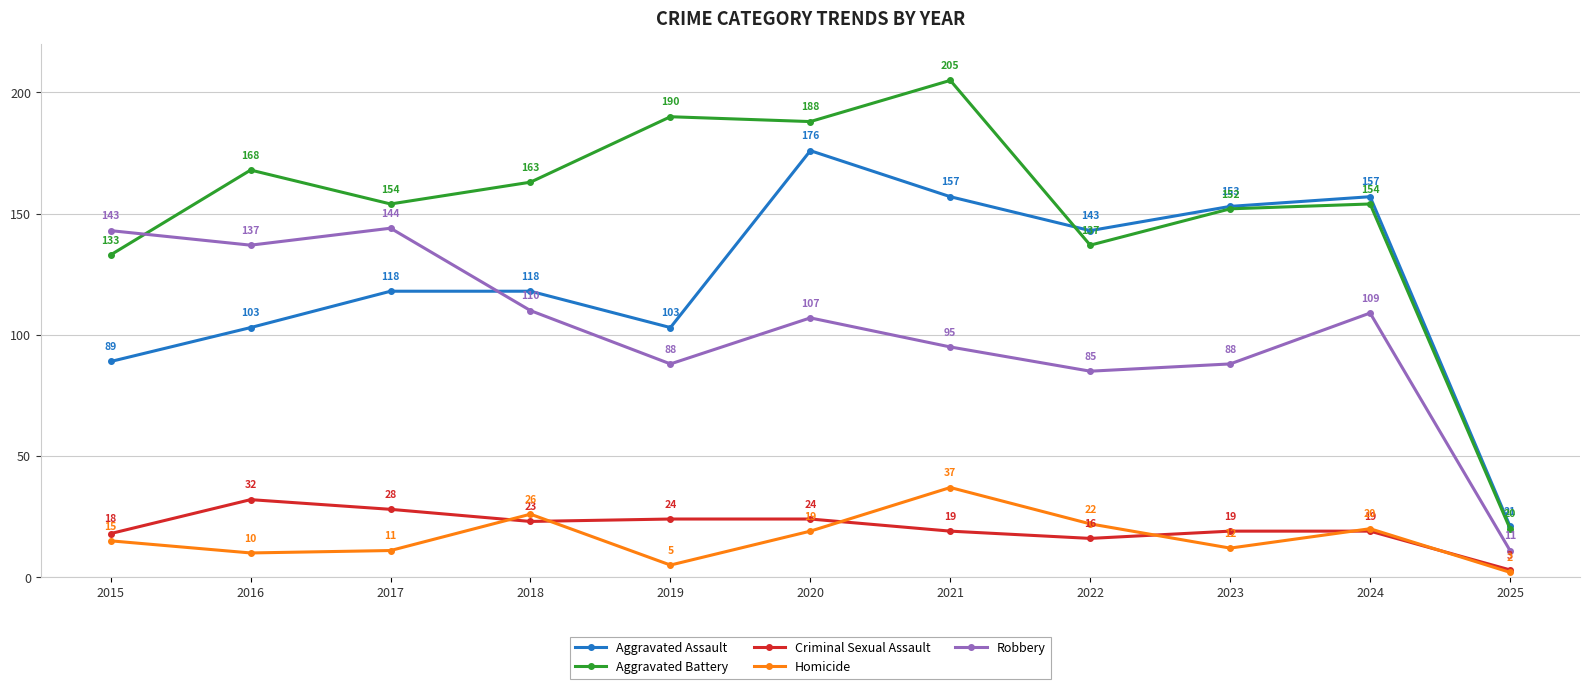

How many data points does each series have?

11